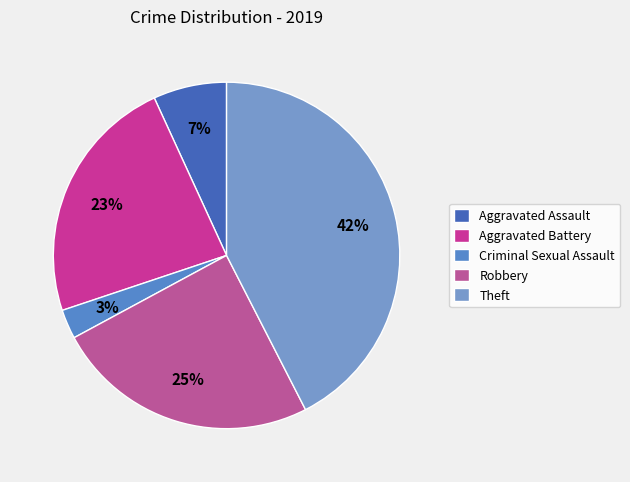

Count the number of slices in the pie.

5